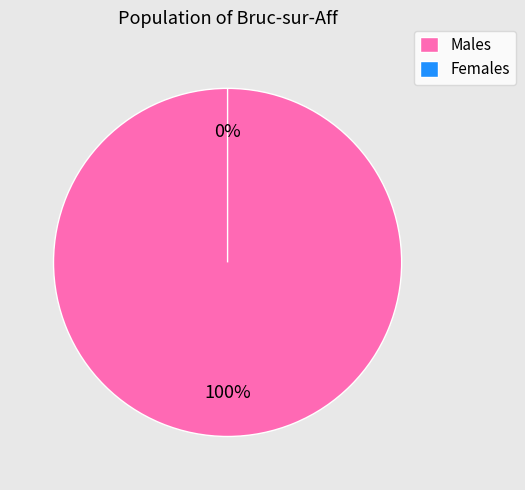

To the nearest percent, what is the difference between the largest and smallest slice percentages?

100%